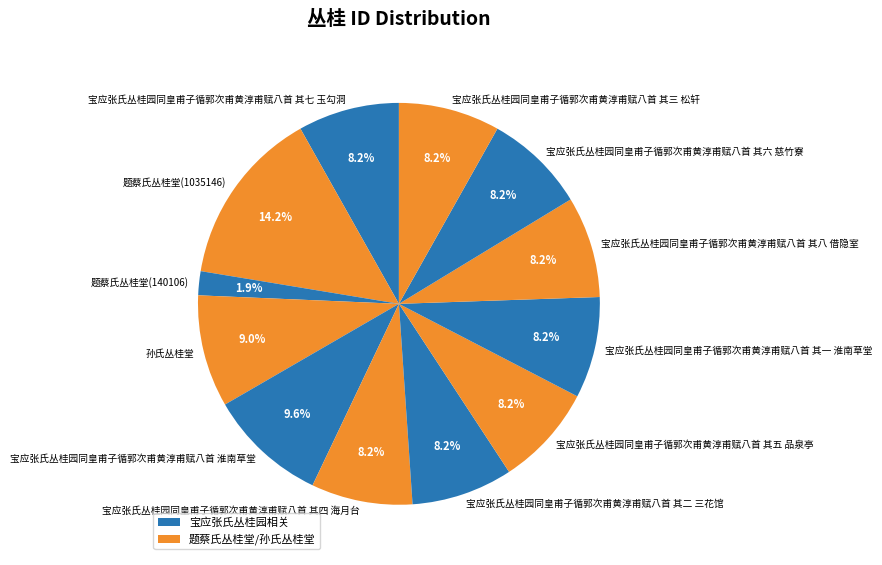

Between 孙氏丛桂堂 and 宝应张氏丛桂园同皇甫子循郭次甫黄淳甫赋八首 其五 品泉亭, which is larger?

孙氏丛桂堂